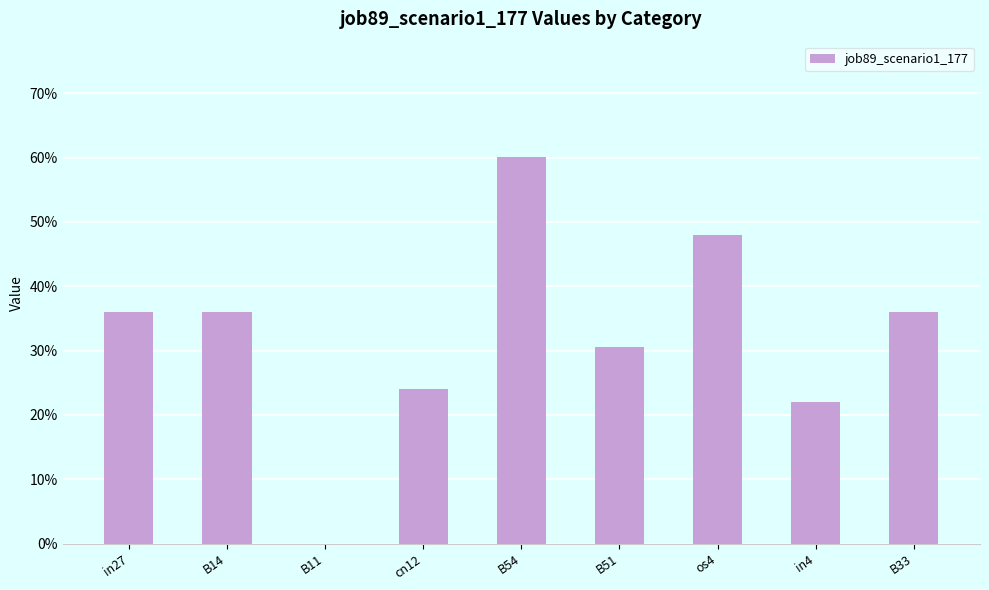

Rank the categories by value from highest to lowest.

B54, os4, in27, B14, B33, B51, cn12, in4, B11